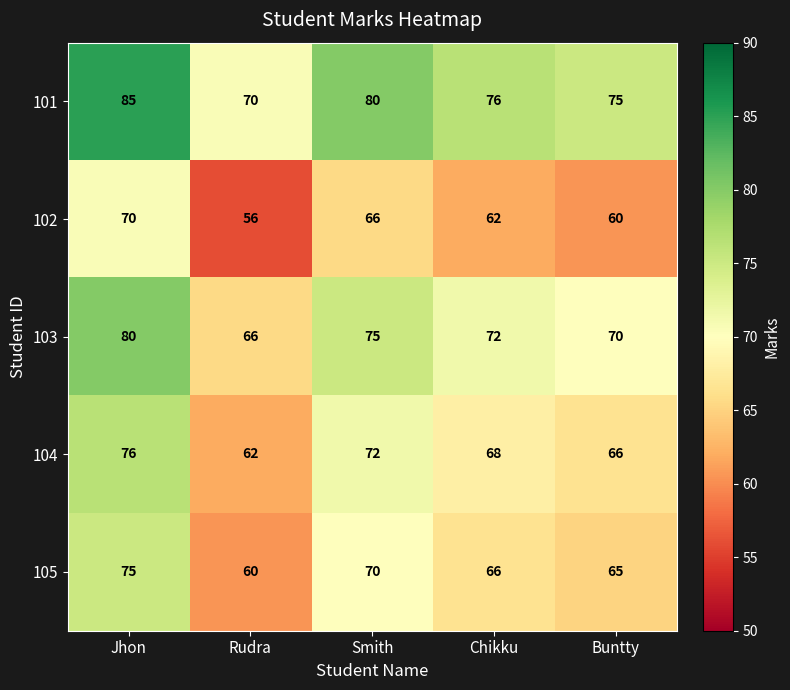

Which series has the largest total across all categories?

101